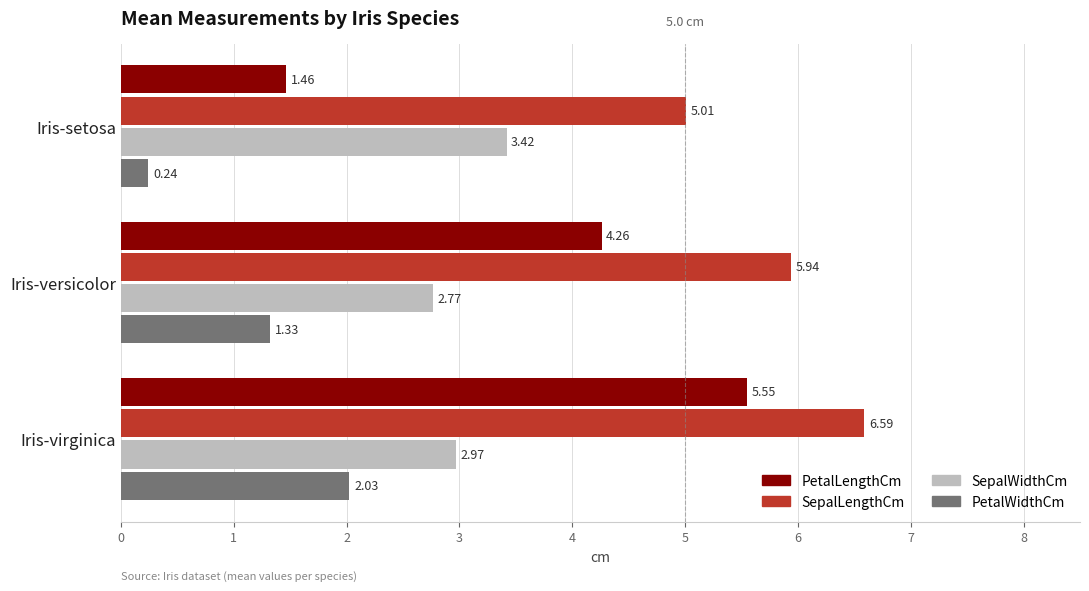

What is the difference between the highest and lowest values at Iris-setosa?

4.8